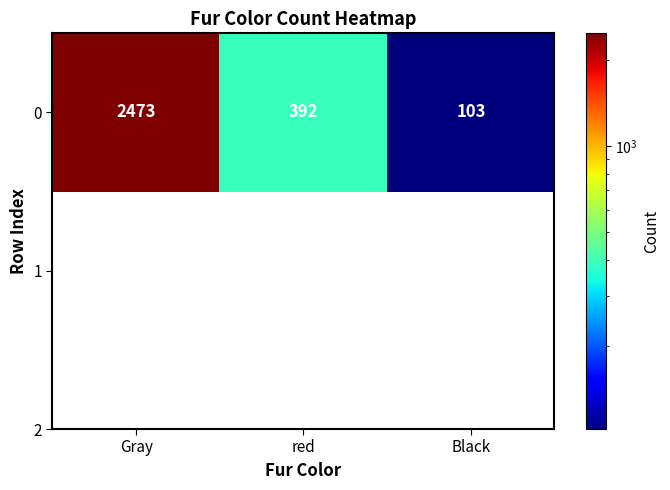

What is the minimum value shown in the chart?

103